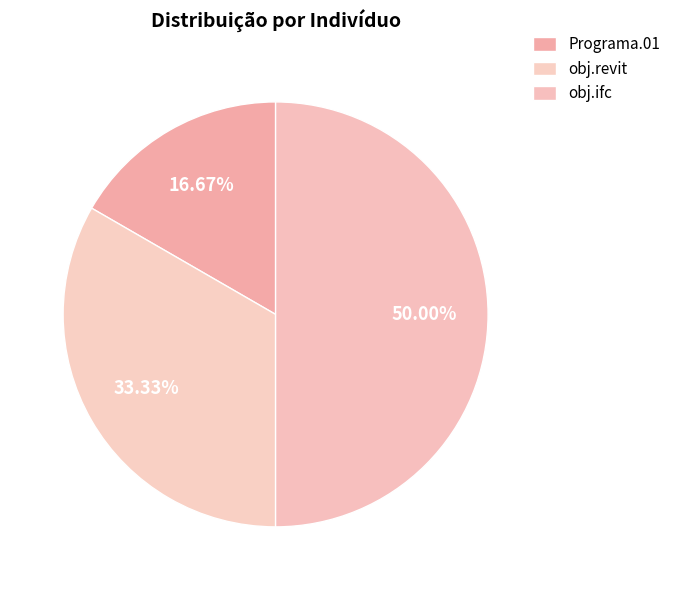

True or false: obj.revit accounts for 33% of the total.

True